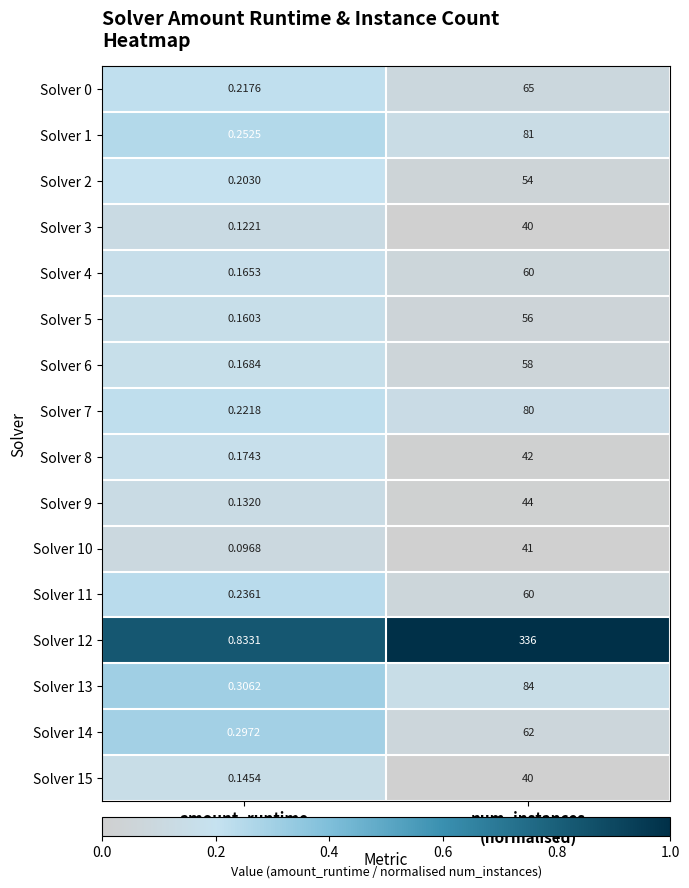

Which label corresponds to the largest value in the chart?

num_instances
(normalised)